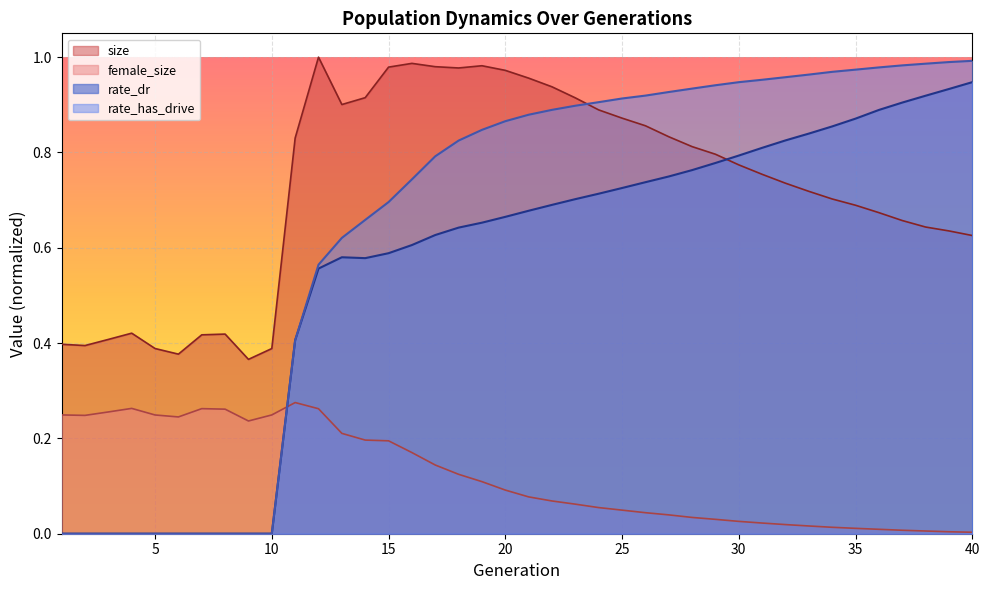

How many lines are shown in the chart?

4